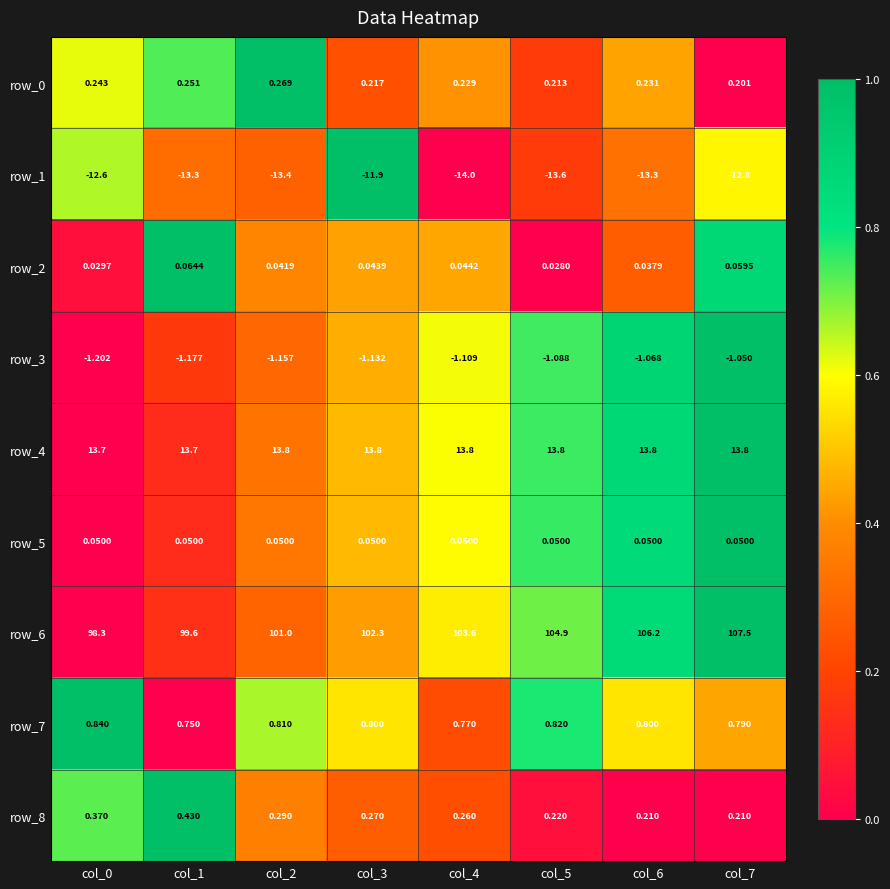

What is the maximum value shown in the chart?

107.5